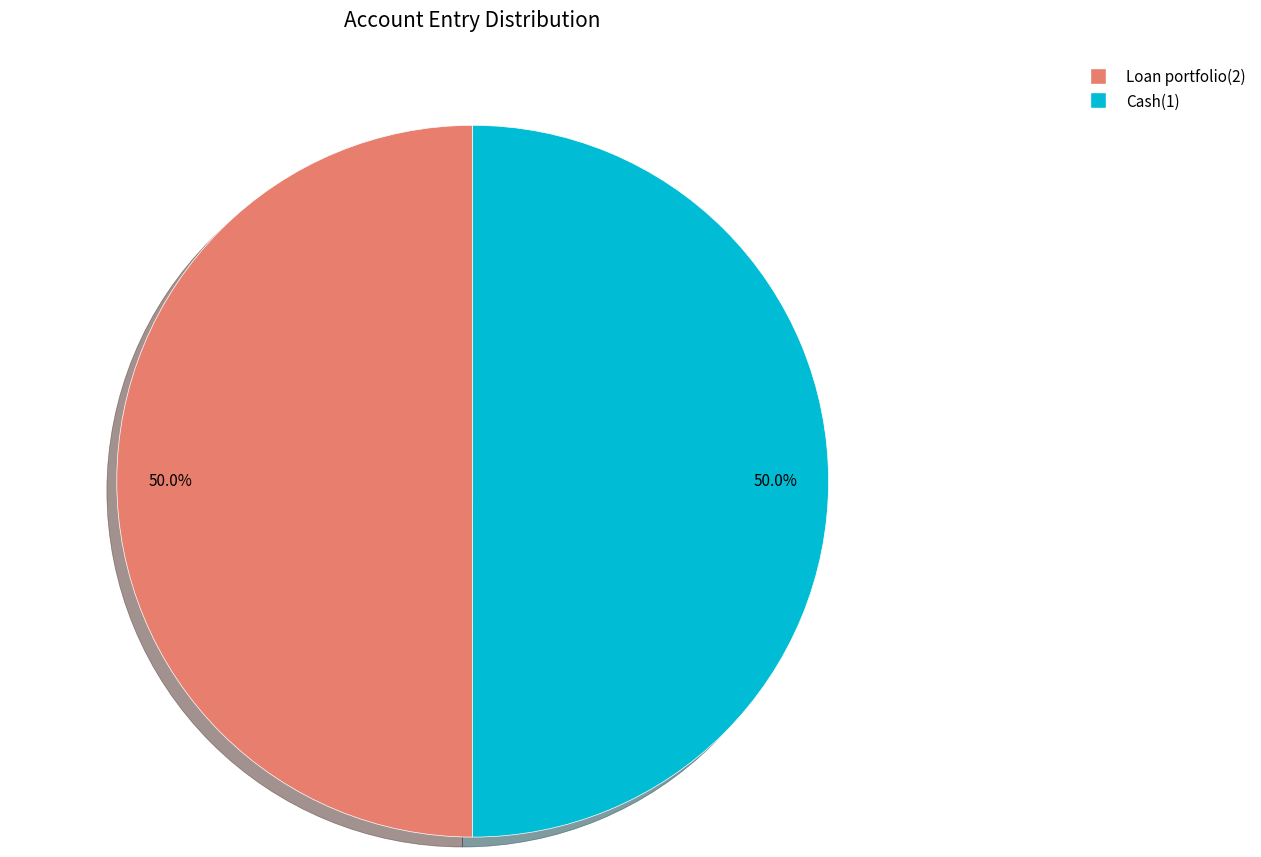

Approximately how many times larger is the value at Loan portfolio(2) compared to Cash(1)?

1.0